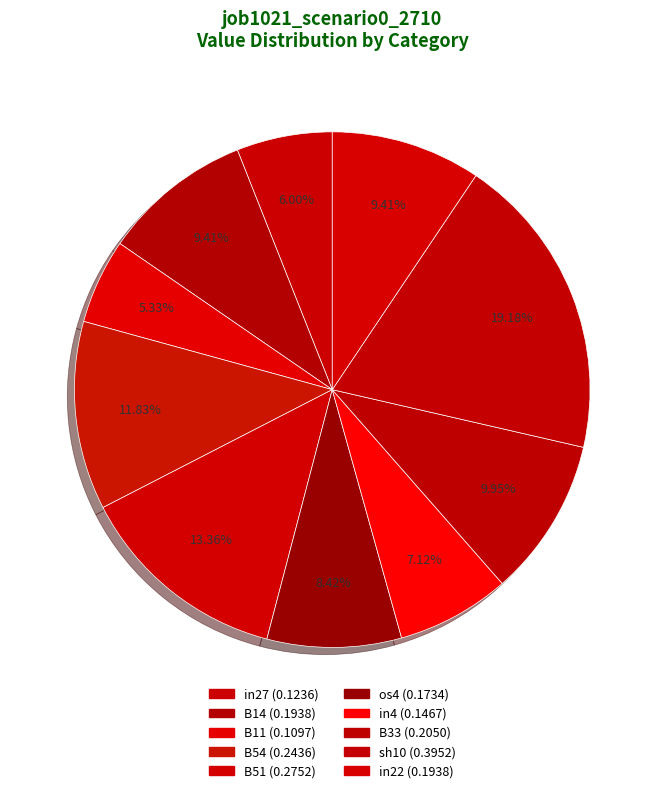

How many segments does this pie chart have?

10